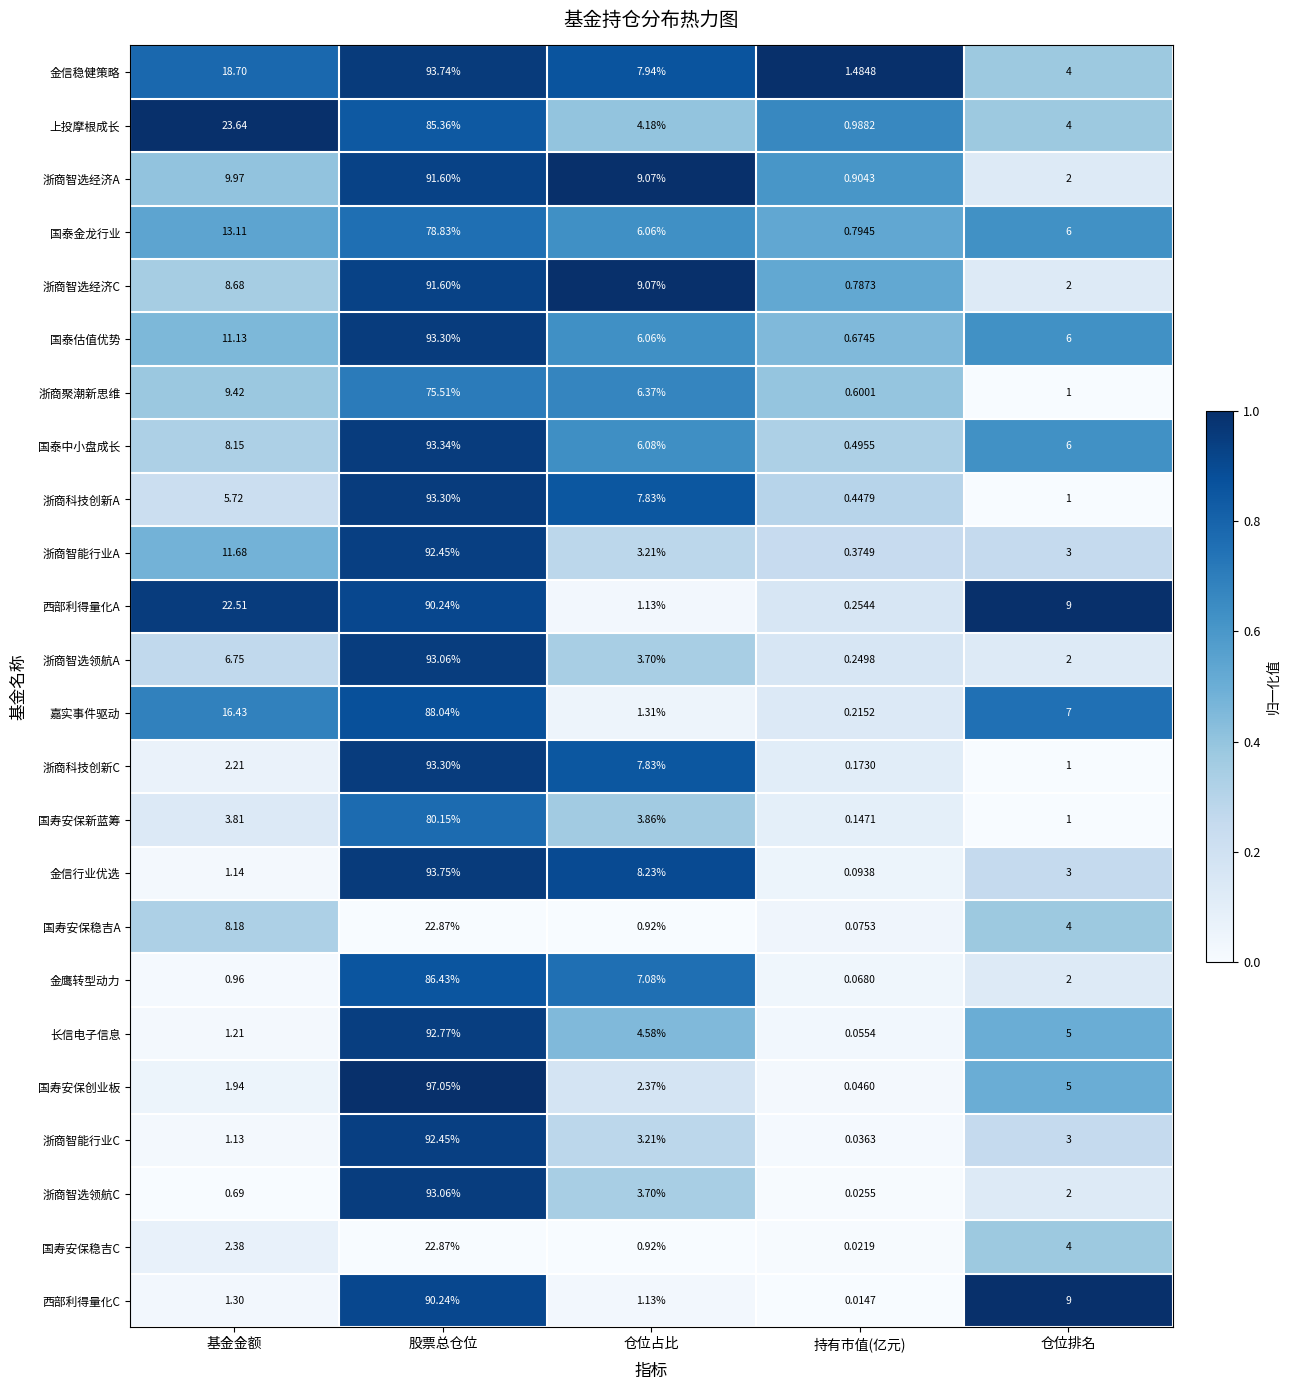

At which category is the sum across all series the highest?

股票总仓位